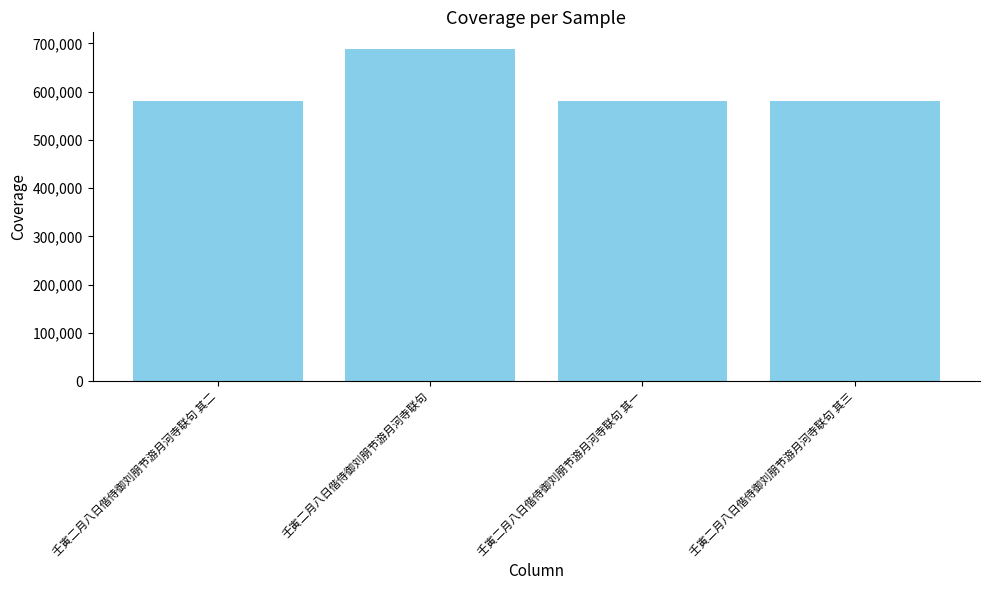

How many bars are there in total?

4